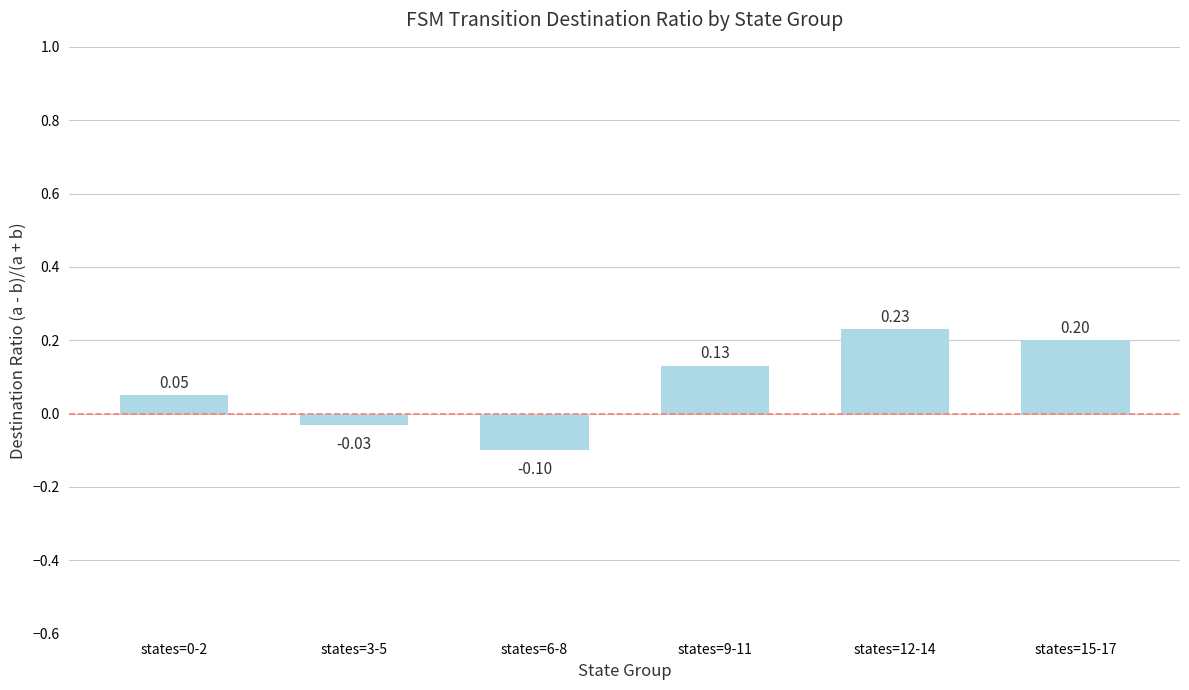

Which has a higher value, states=0-2 or states=12-14?

states=12-14